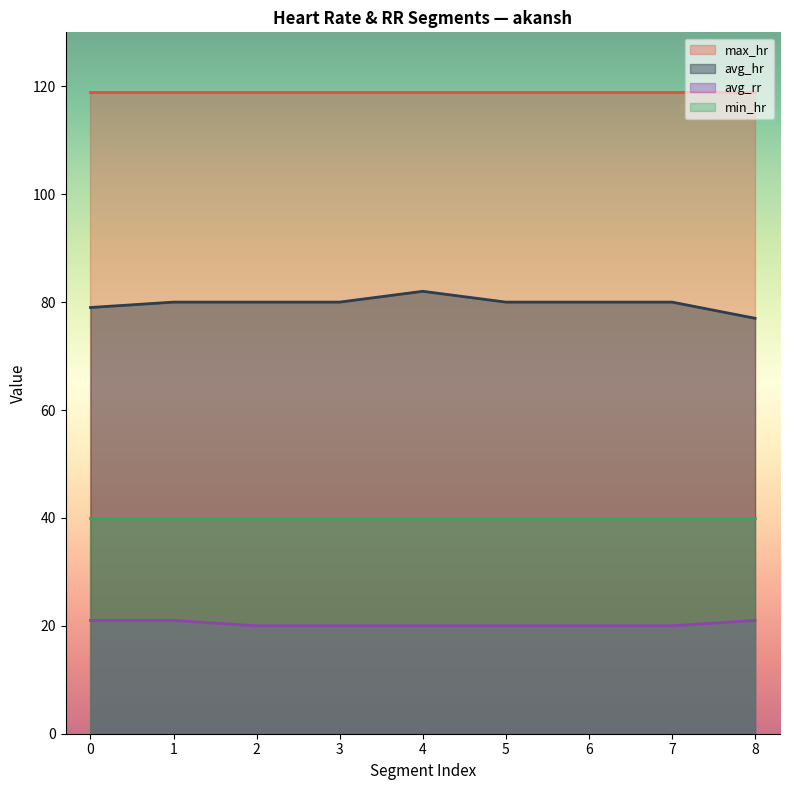

Does the chart display data point markers on the line(s)?

No